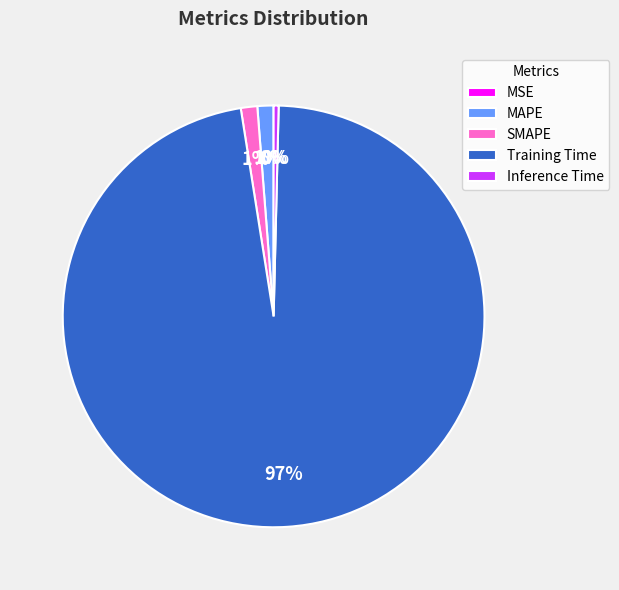

The Inference Time slice represents 0% of the pie. True or false?

True